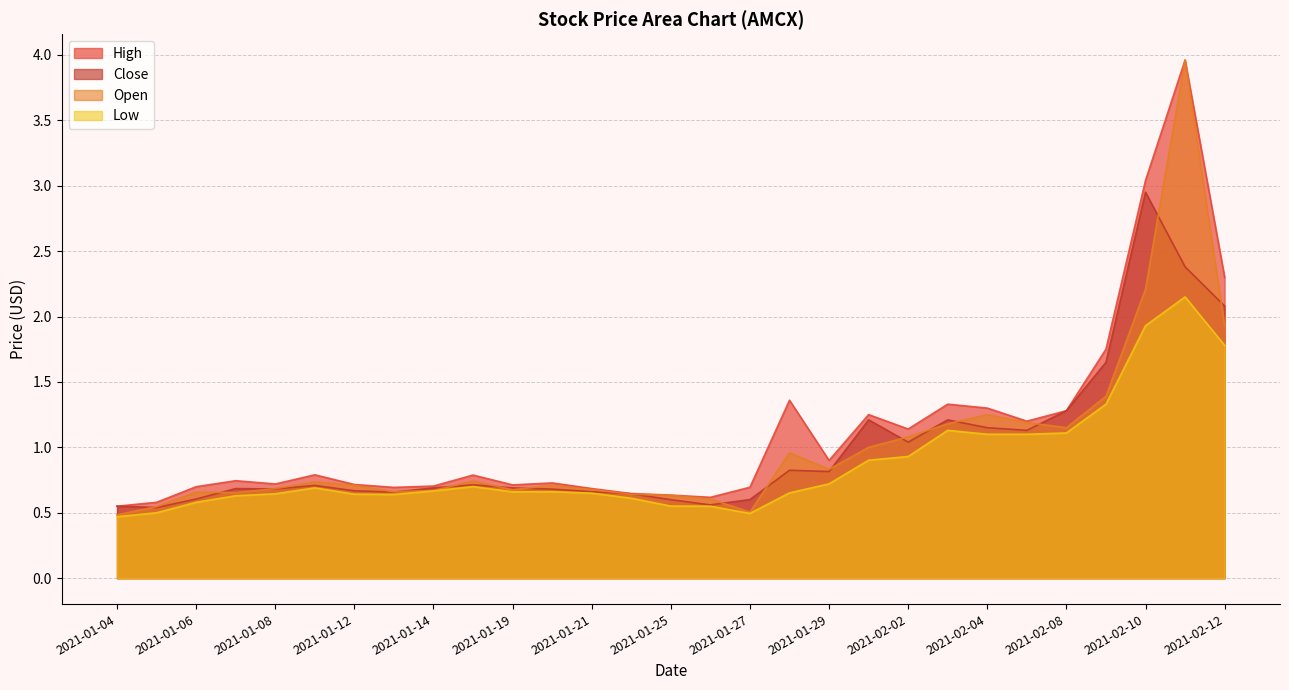

Where is Open nearest to the value 2?

2021-02-12